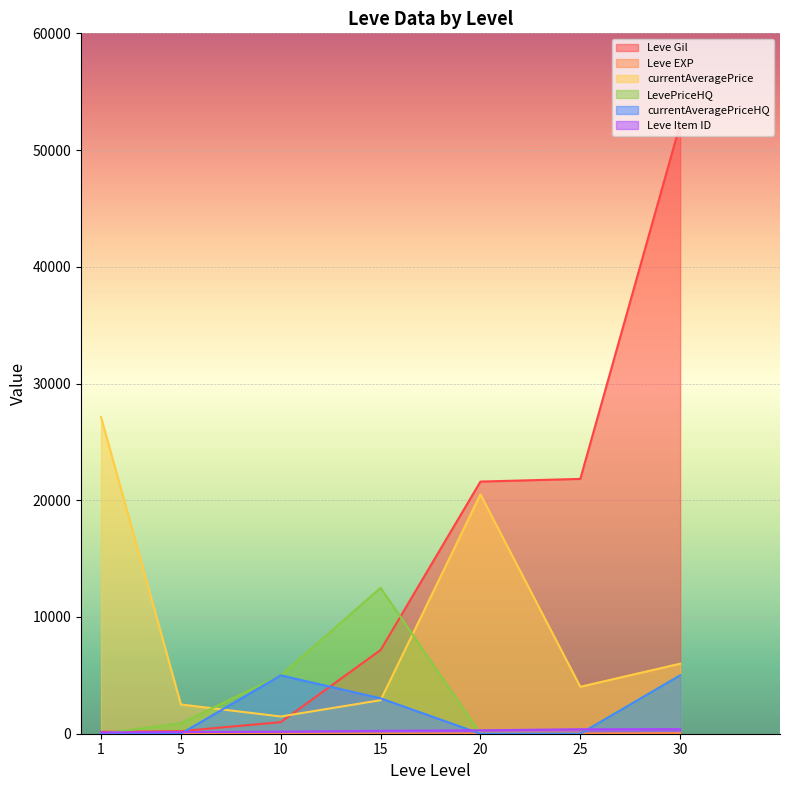

How many lines are shown in the chart?

6